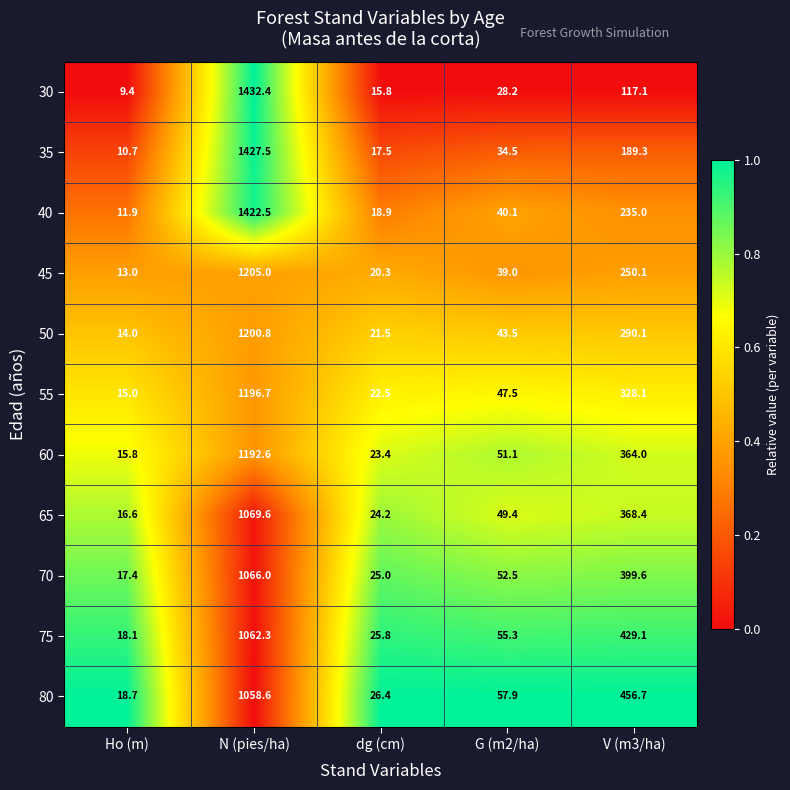

True or false: 50 has a value of 1200.8 at N (pies/ha).

True